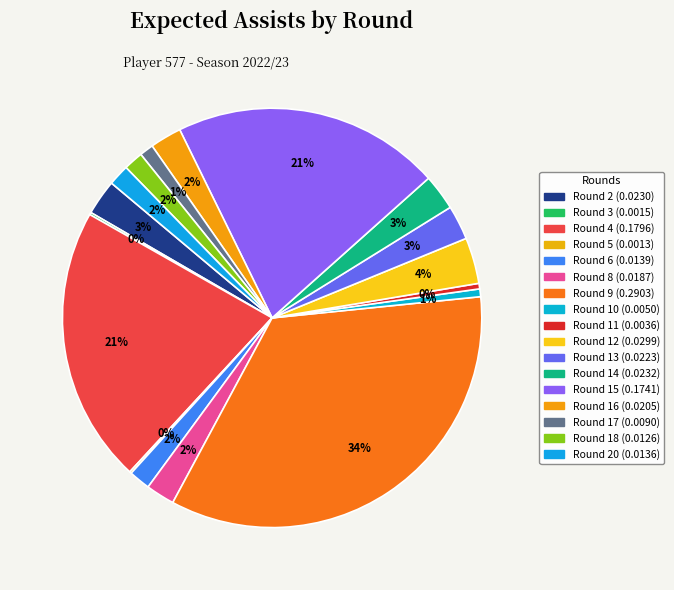

Is there a majority slice in this chart?

No